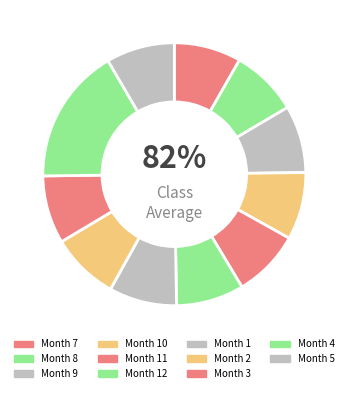

How much of the chart is everything except 2?

91.6%